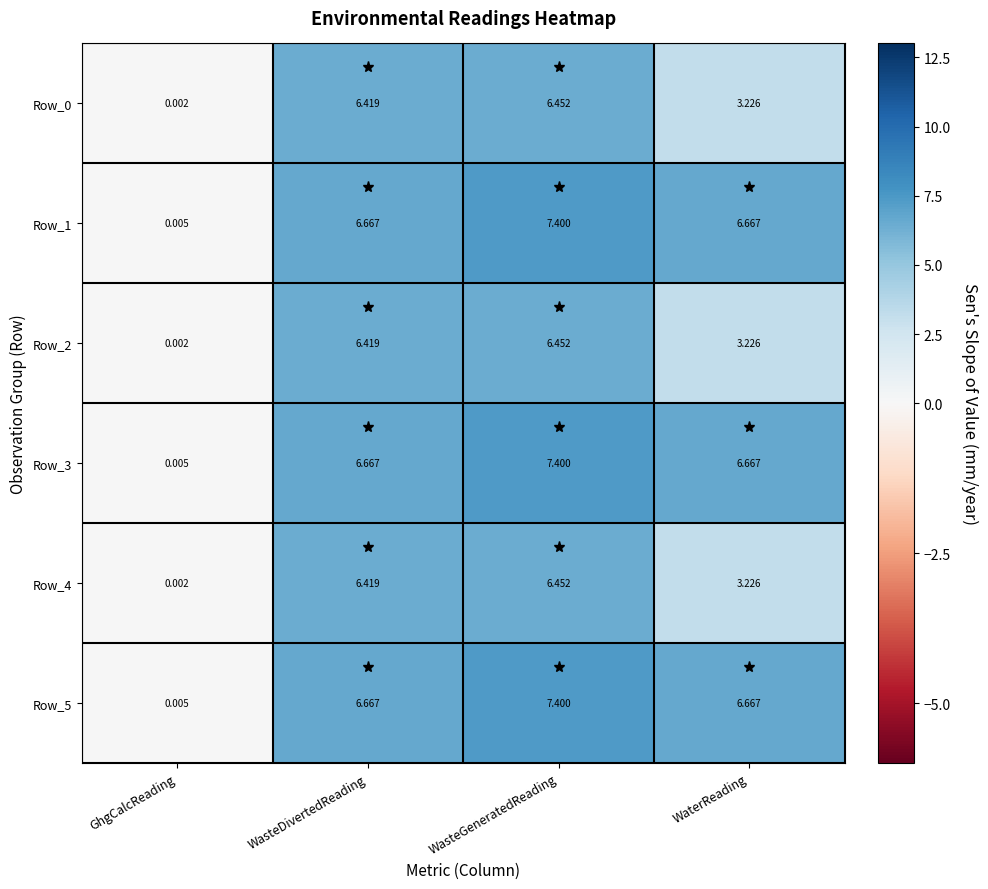

Which label corresponds to the largest value in the chart?

WasteGeneratedReading